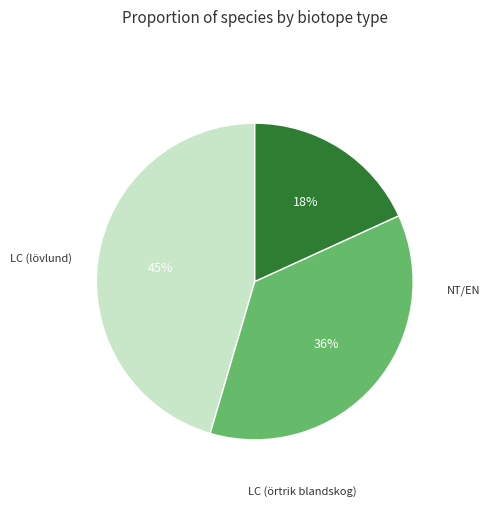

Does any single category account for the majority?

No